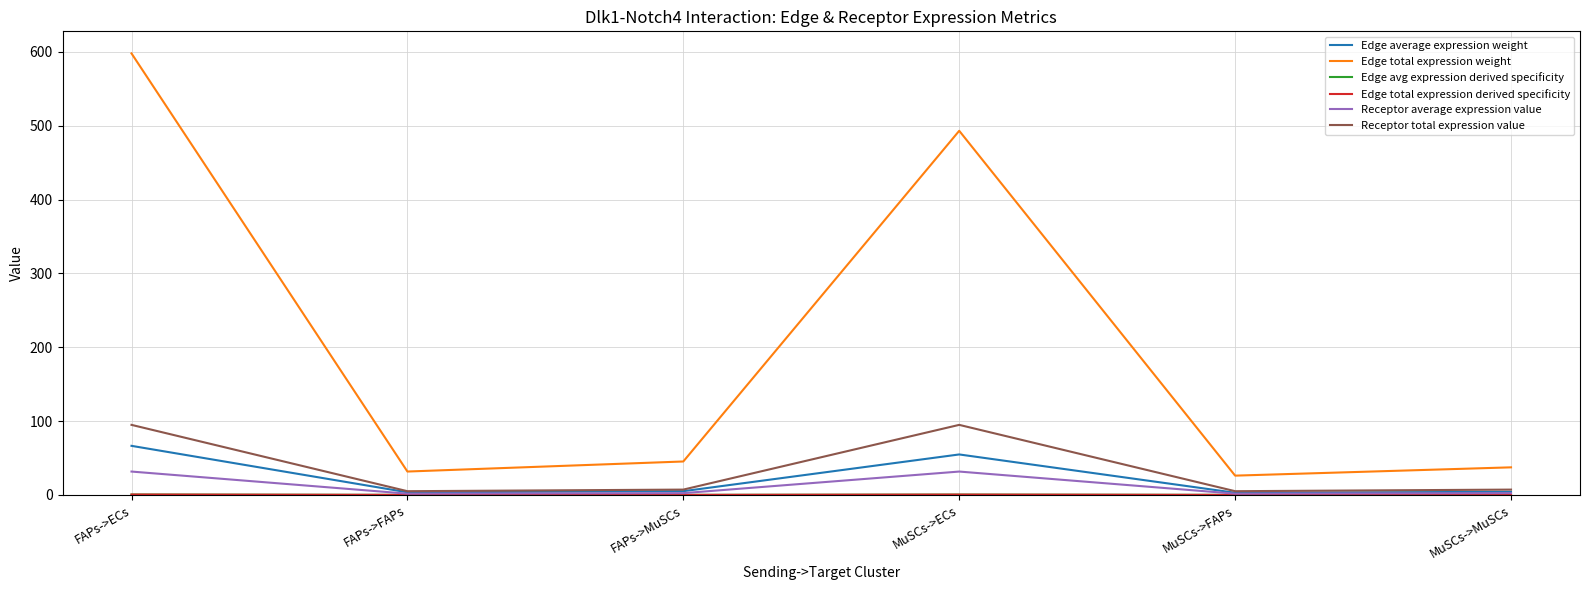

True or false: Edge total expression weight and Edge avg expression derived specificity intersect in this chart.

False